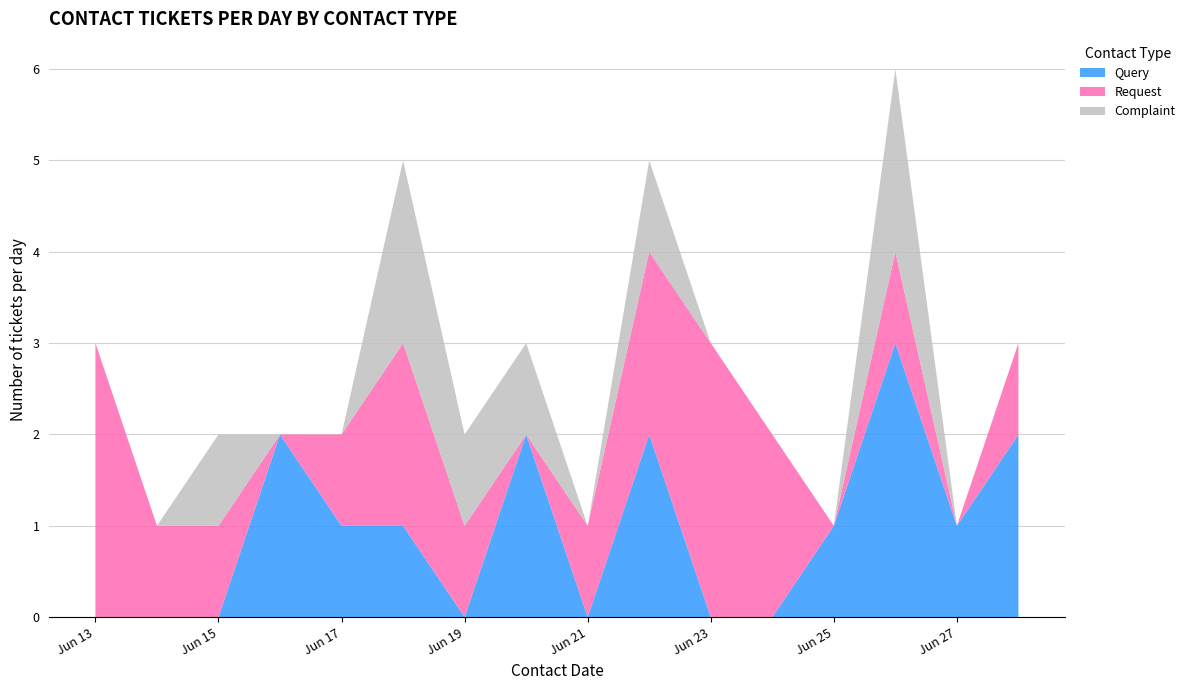

What is the highest value of the Query series?

3